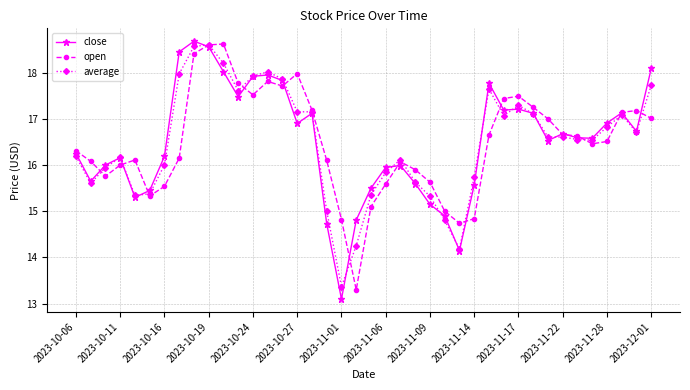

Which series has the widest spread of values?

close